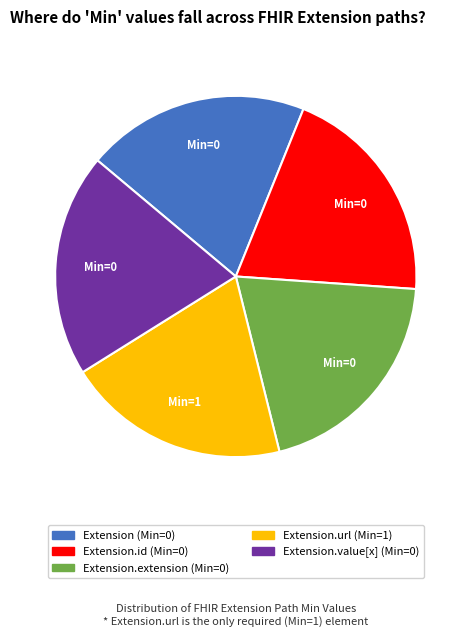

Is there any slice that represents more than half of the pie?

No